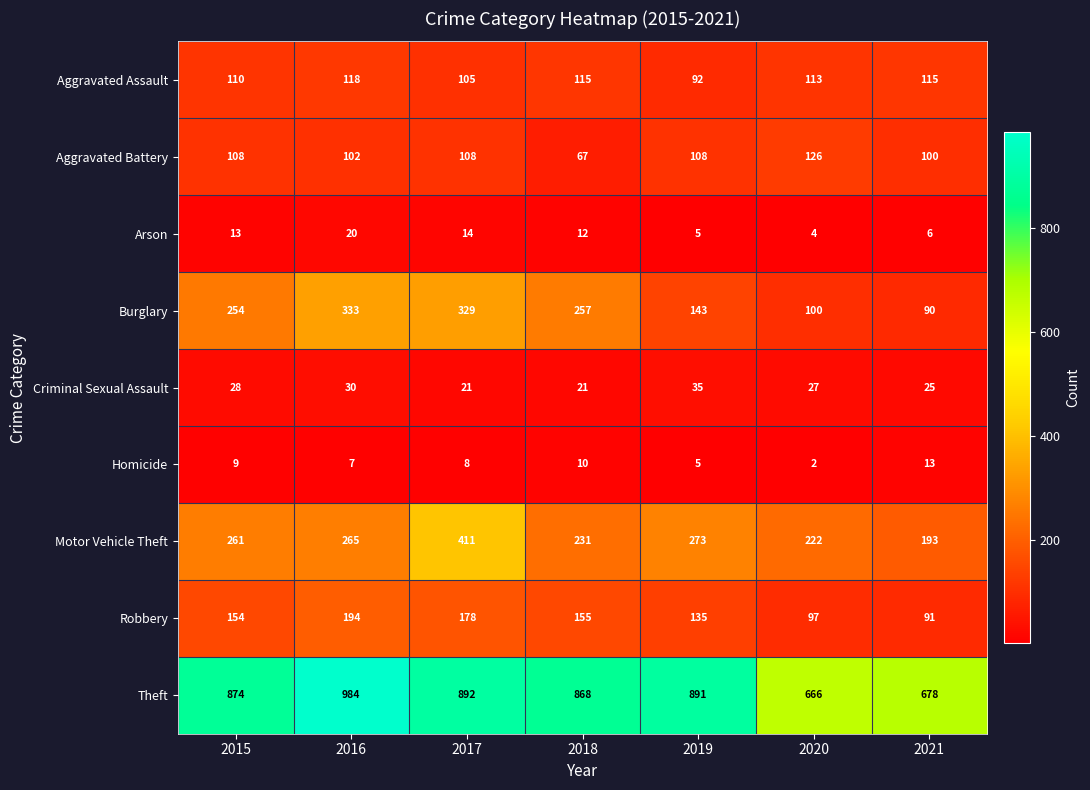

How many Criminal Sexual Assault values are between 21 and 30?

6